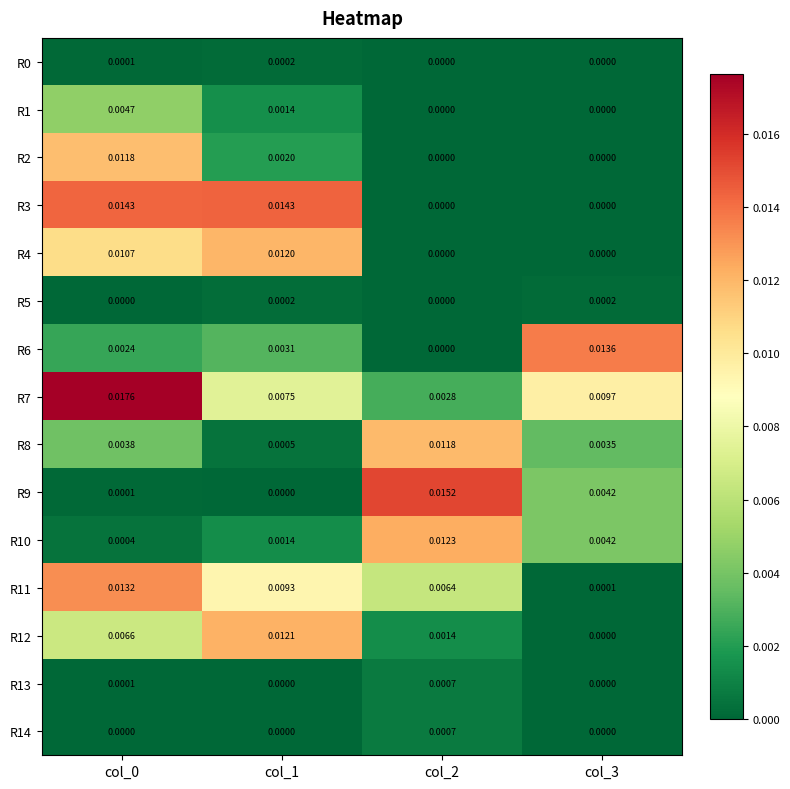

Is the value of R13 at col_2 greater than the value of R6 at col_2?

Yes